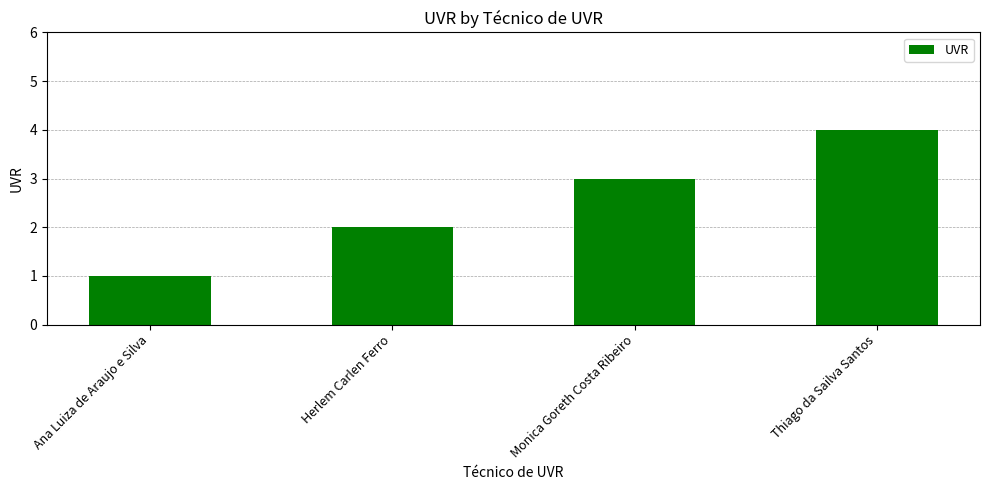

What is the ratio of the value at Herlem Carlen Ferro to the value at Ana Luiza de Araujo e Silva?

2.0